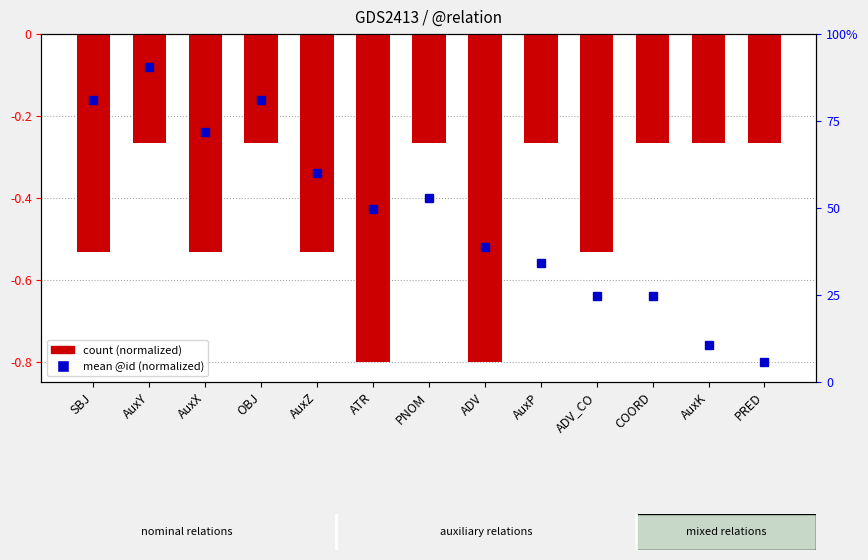

List the labels in order of value, smallest first.

ATR, ADV, SBJ, AuxX, AuxZ, ADV_CO, AuxY, OBJ, PNOM, AuxP, COORD, AuxK, PRED